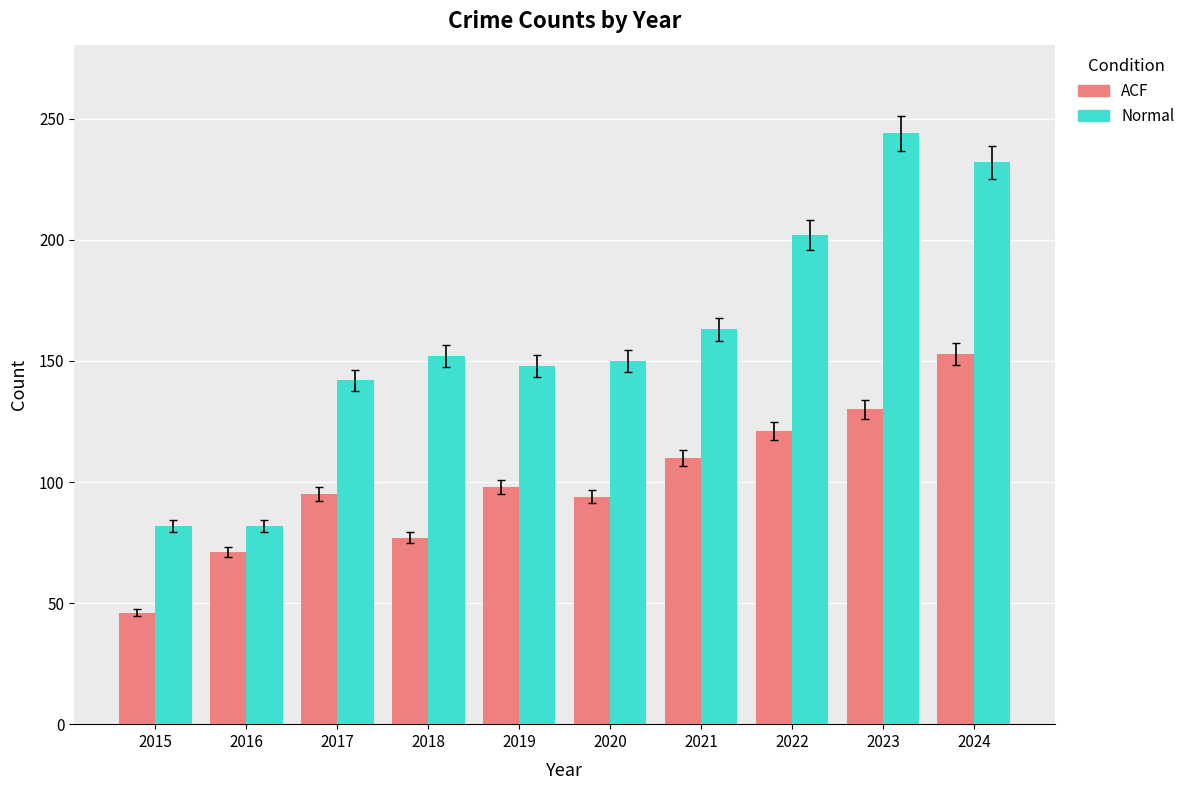

What is the sum of the Normal values at 2022 and 2023?

446